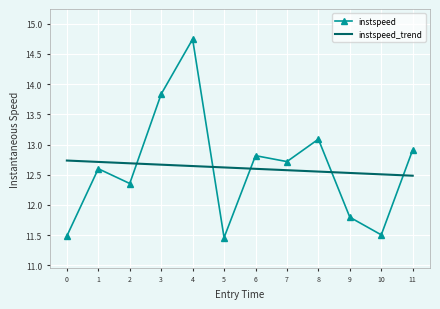

What is the difference between the instspeed values at 5 and 11?

1.5